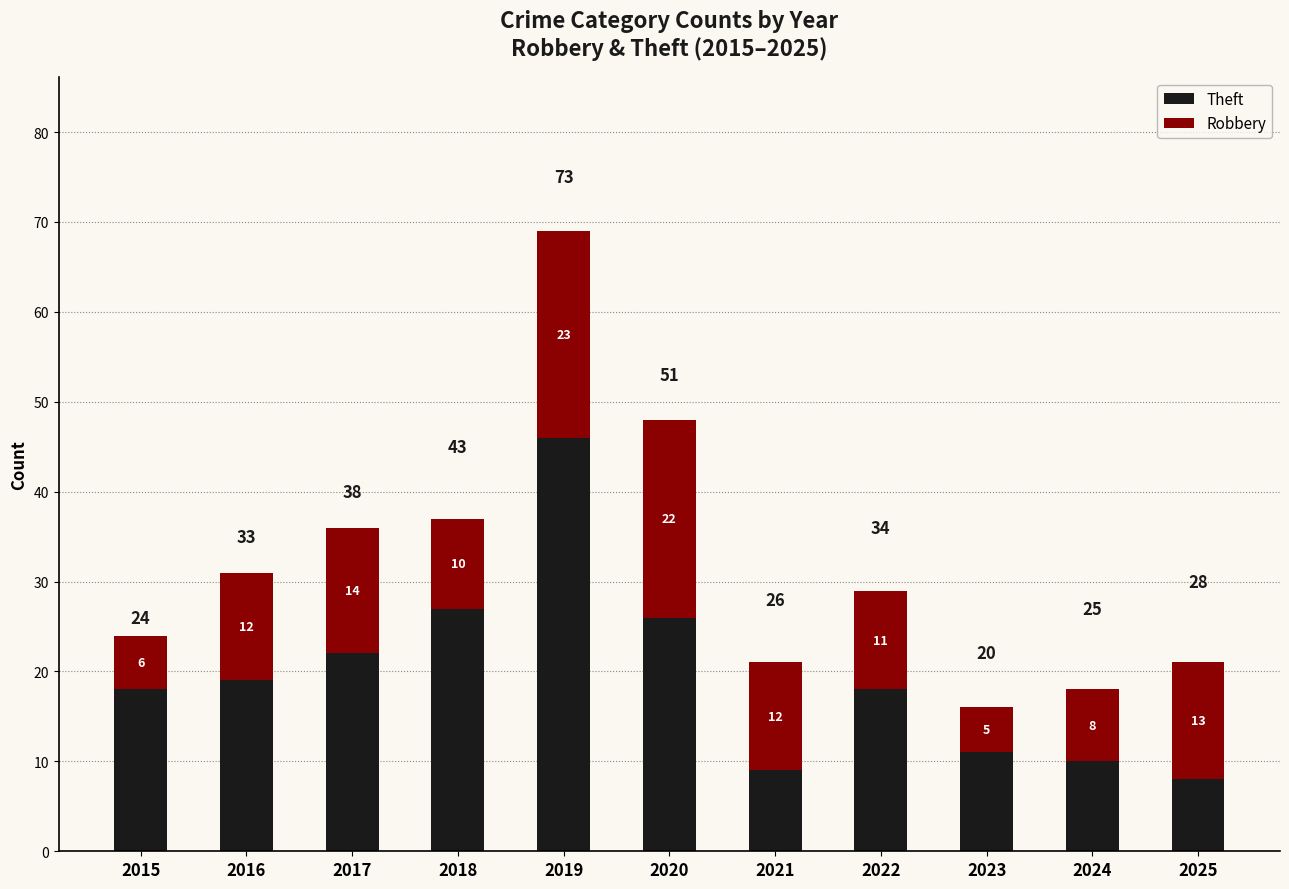

What is the approximate value of Theft at 2016, to the nearest 10?

20